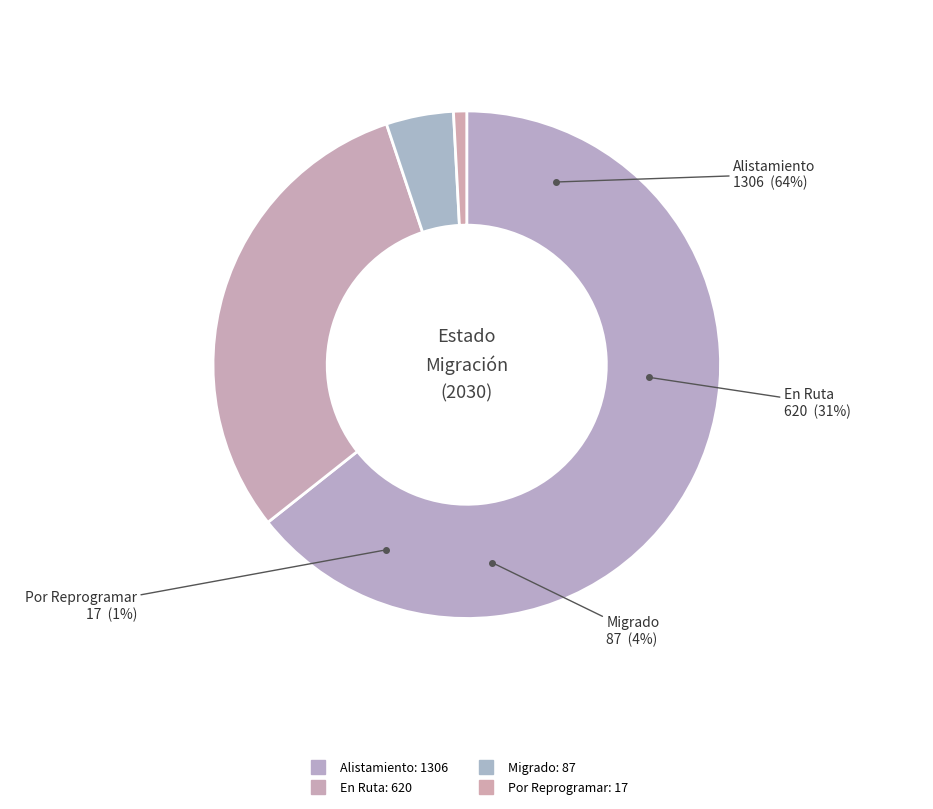

Which category has the biggest portion of the pie?

Alistamiento